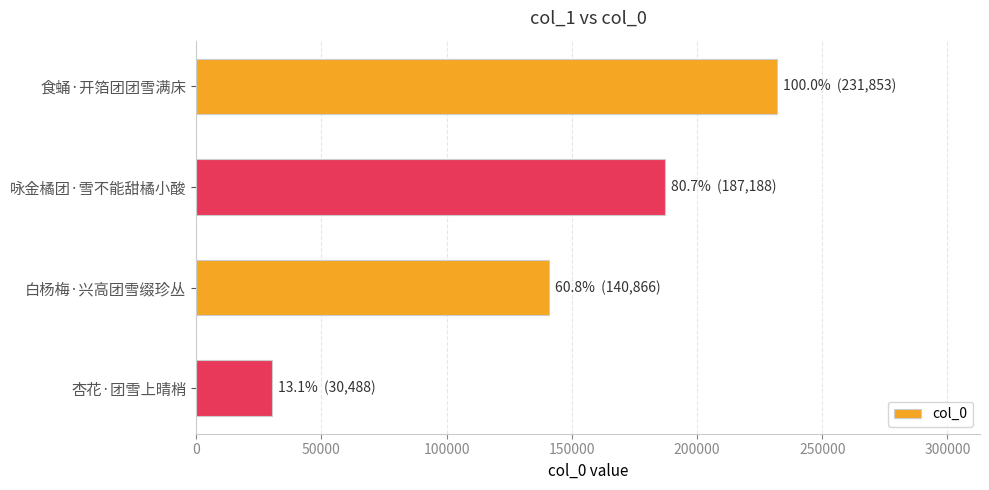

Count the values in the range 140866 to 231853.

3